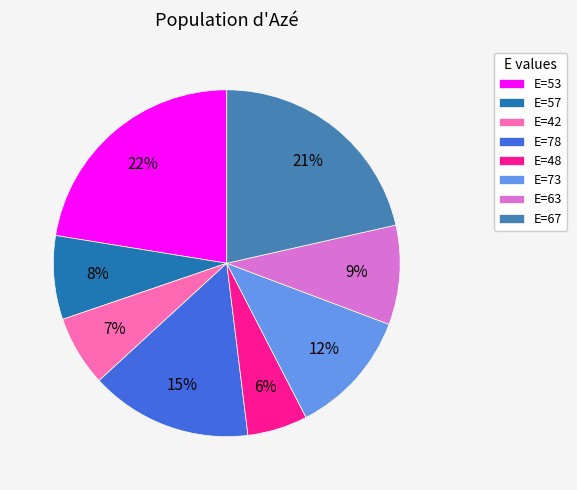

To the nearest percent, what is the combined percentage of E=67 and E=57?

29%